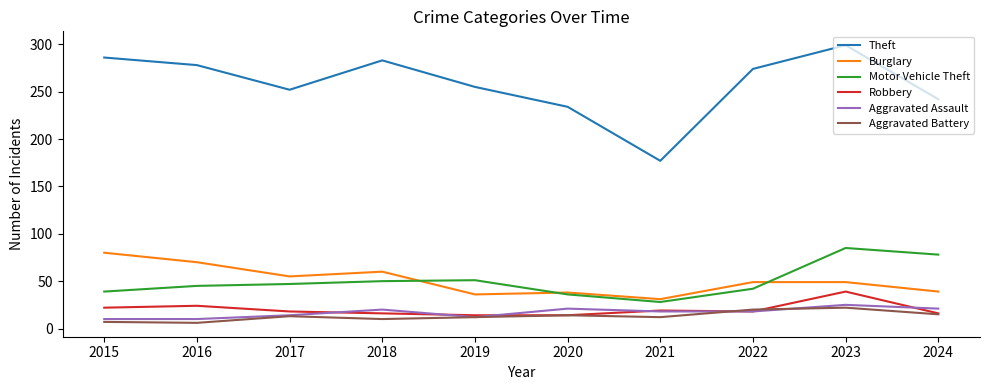

What is the sum of all Burglary values?

507